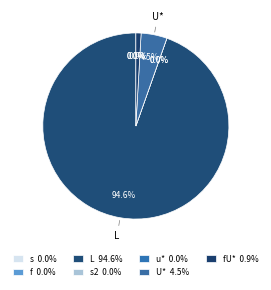

What portion of the pie excludes s?

100.0%